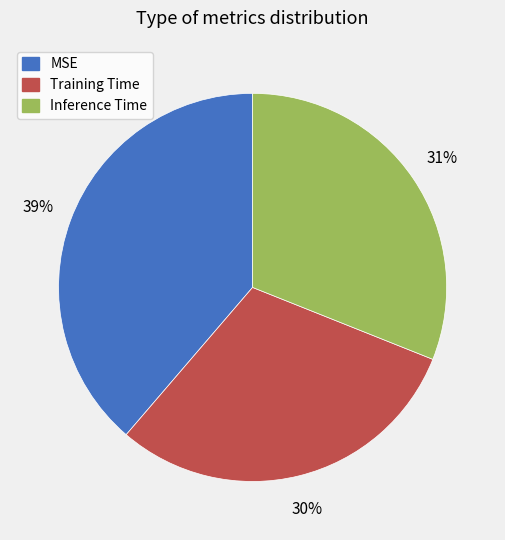

To the nearest percent, what portion does Training Time represent?

30%